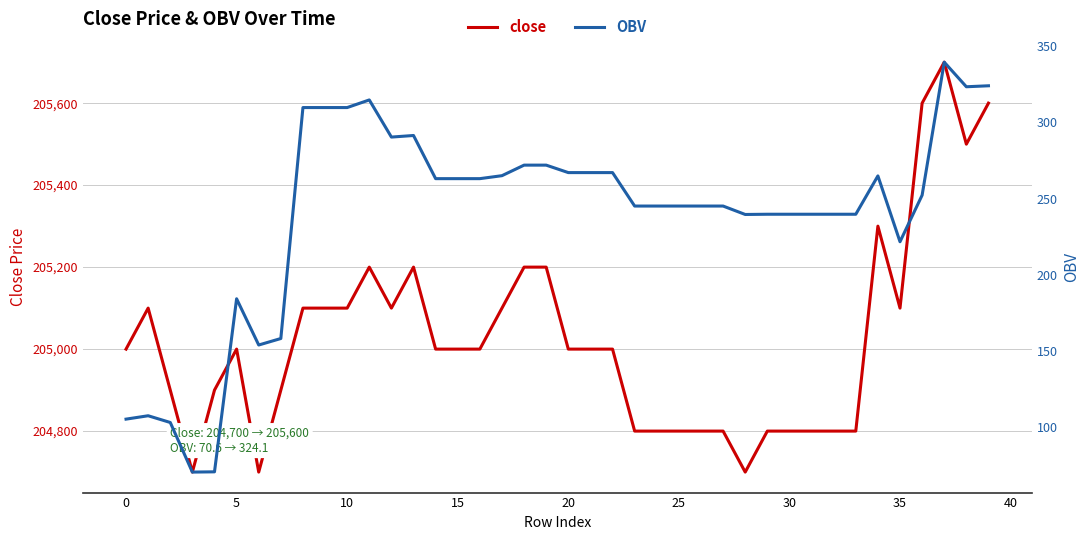

What is the lowest value of the close series?

204700